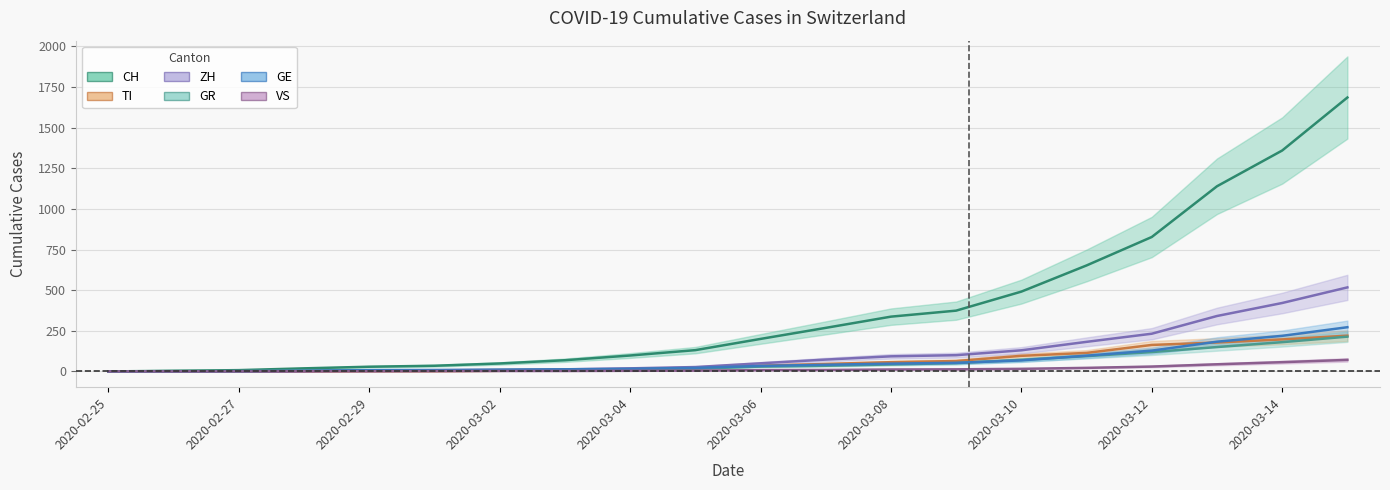

Between 2020-03-06 and 2020-03-13, which is larger?

2020-03-13